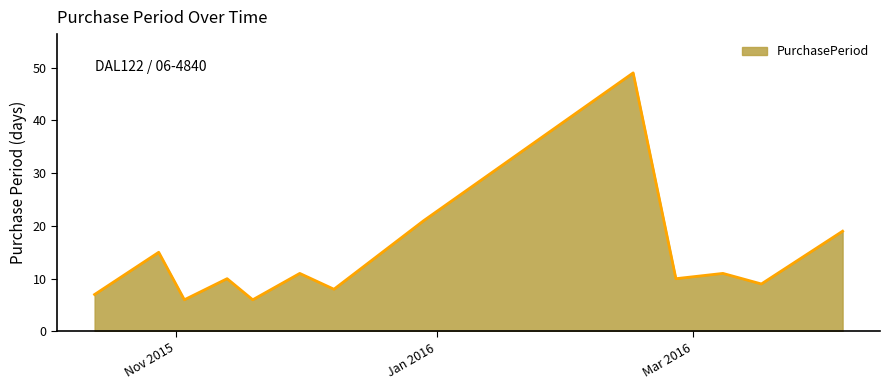

What is the minimum value shown in the chart?

6